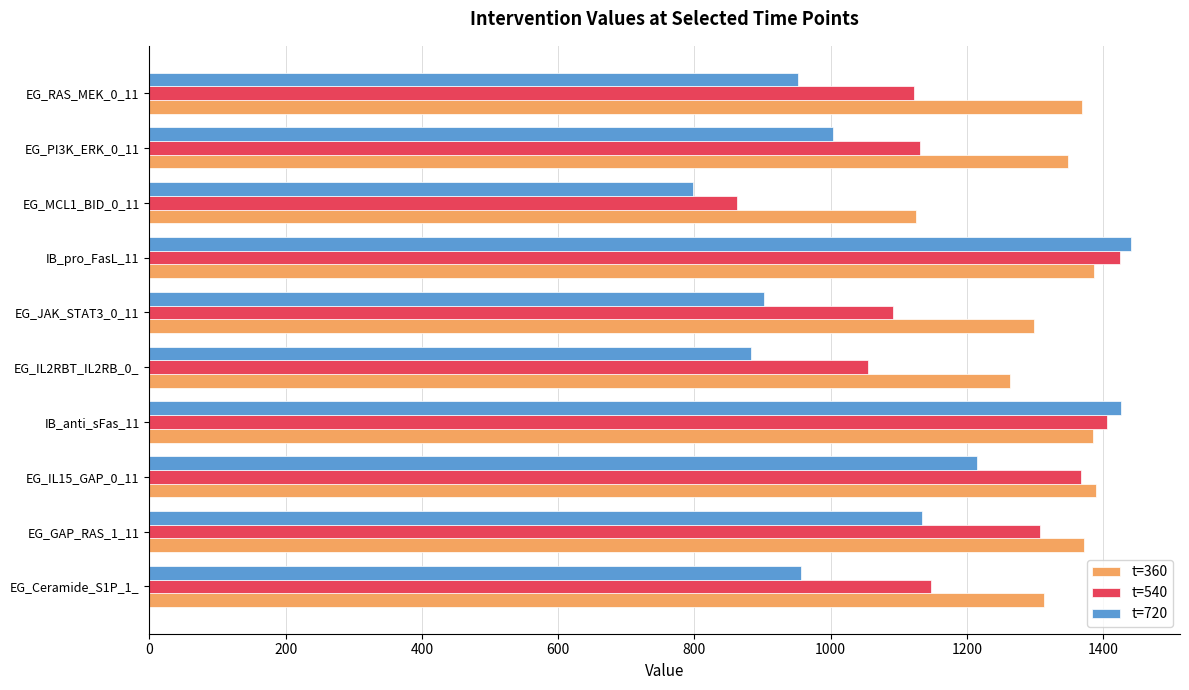

What is the sum of all t=540 values?

11919